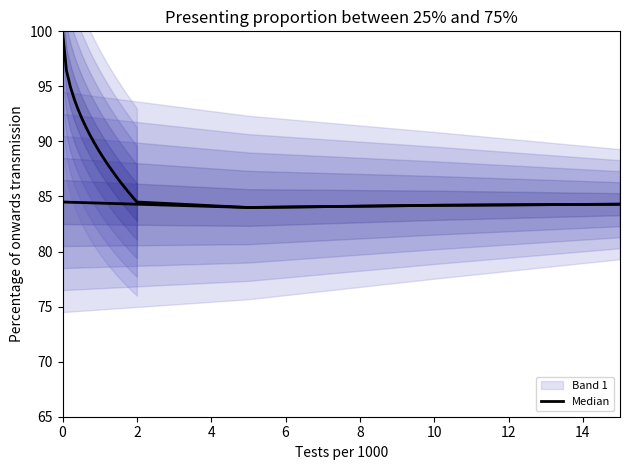

True or false: the data shows 49.9 at 6.

False